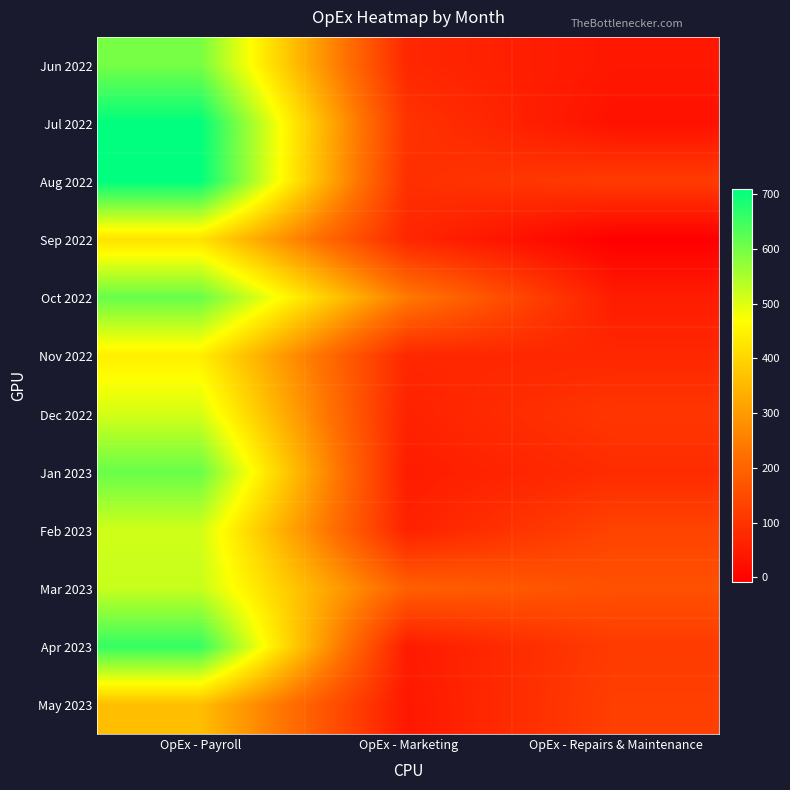

At which category does the chart reach its peak across all series?

OpEx - Payroll